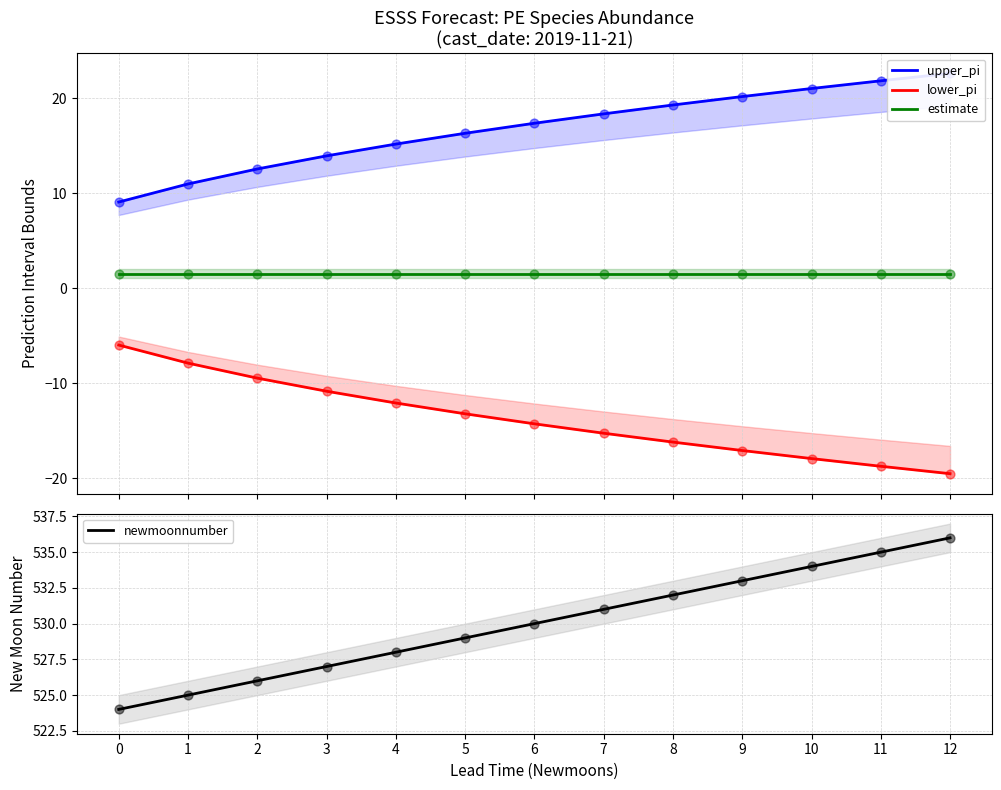

Which series contains the lowest Y value?

lower_pi